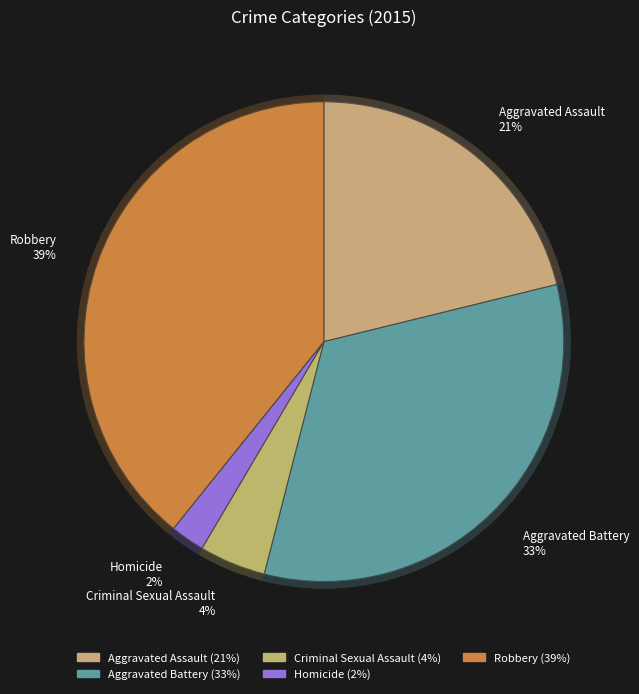

Is Aggravated Battery the majority of the pie?

No